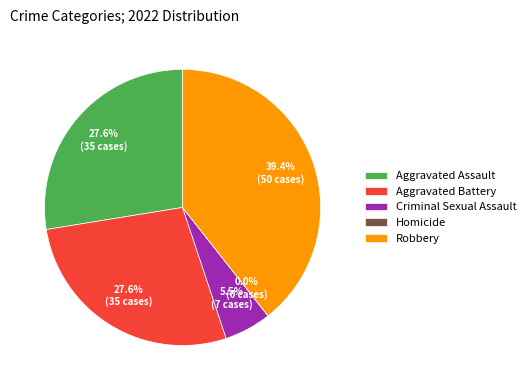

What is the smallest slice in the pie chart?

Homicide